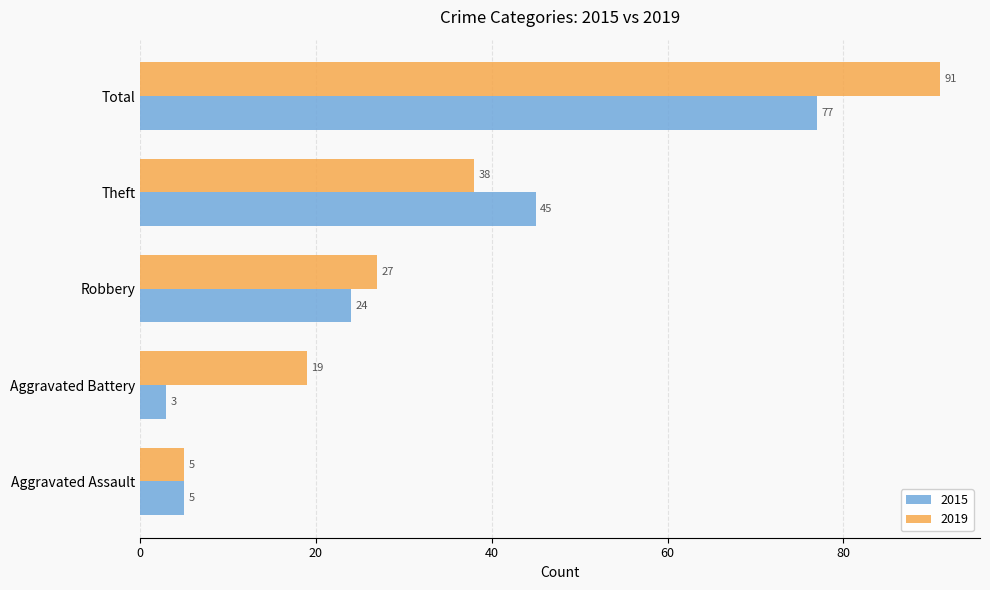

Which series has the largest range (max minus min)?

2019